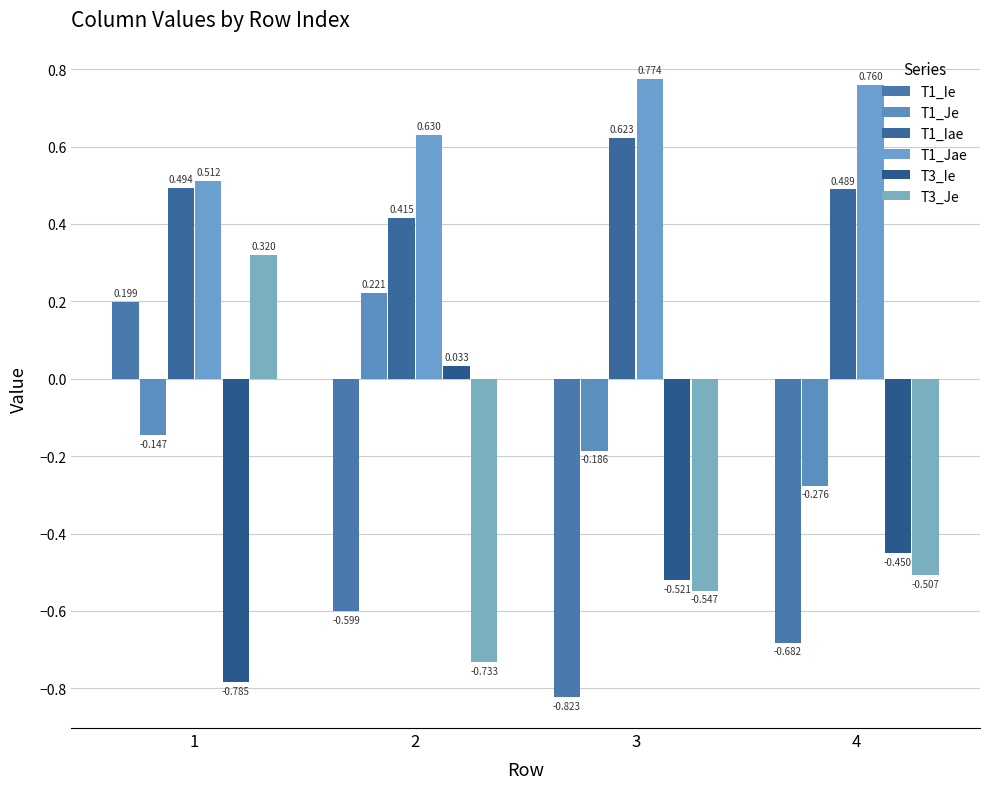

Rank the series by their maximum value, from highest to lowest.

T1_Jae, T1_Iae, T3_Je, T1_Je, T1_Ie, T3_Ie